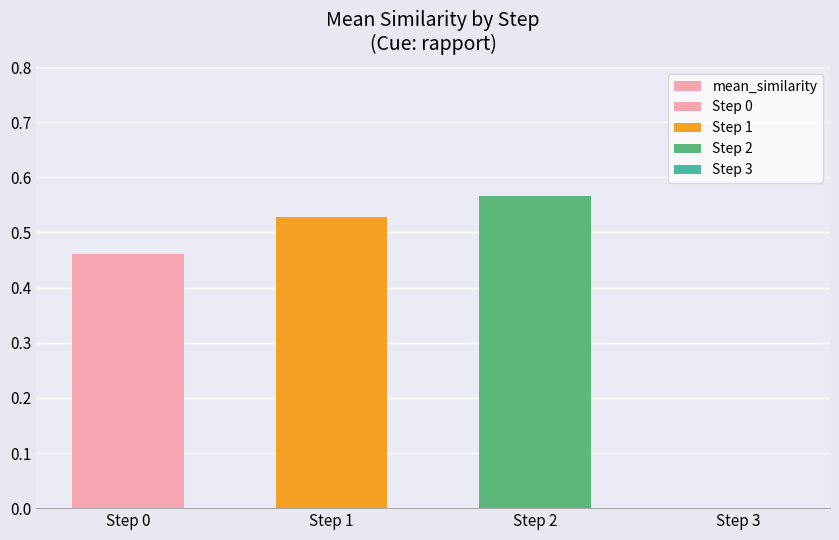

Read the value at Step 0.

0.5